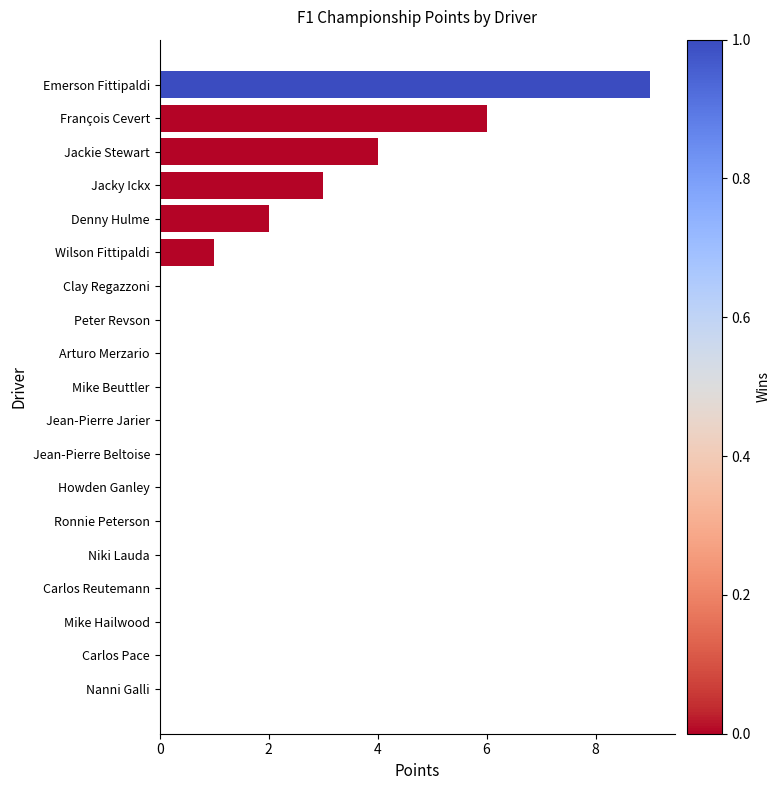

Reading bottom to top, extract all data points from this chart.

Nanni Galli=0	Carlos Pace=0	Mike Hailwood=0	Carlos Reutemann=0	Niki Lauda=0	Ronnie Peterson=0	Howden Ganley=0	Jean-Pierre Beltoise=0	Jean-Pierre Jarier=0	Mike Beuttler=0	Arturo Merzario=0	Peter Revson=0	Clay Regazzoni=0	Wilson Fittipaldi=1	Denny Hulme=2	Jacky Ickx=3	Jackie Stewart=4	François Cevert=6	Emerson Fittipaldi=9